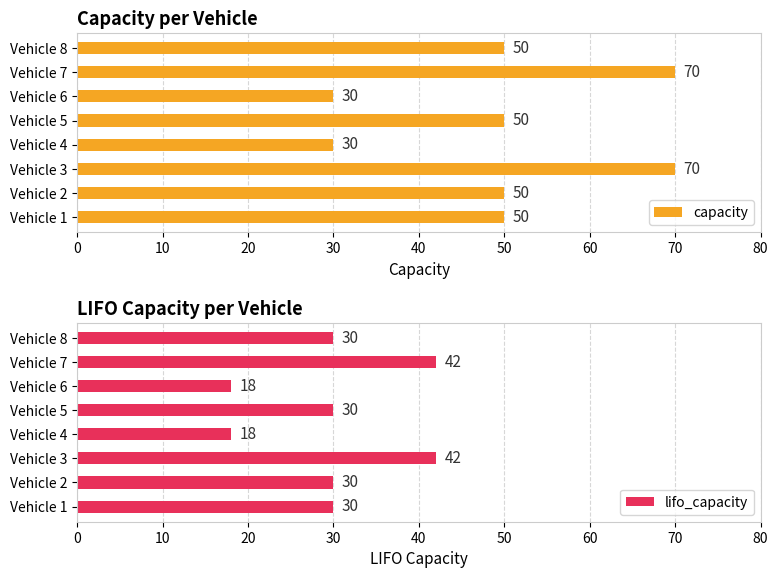

What is the lowest value of the lifo_capacity series?

18